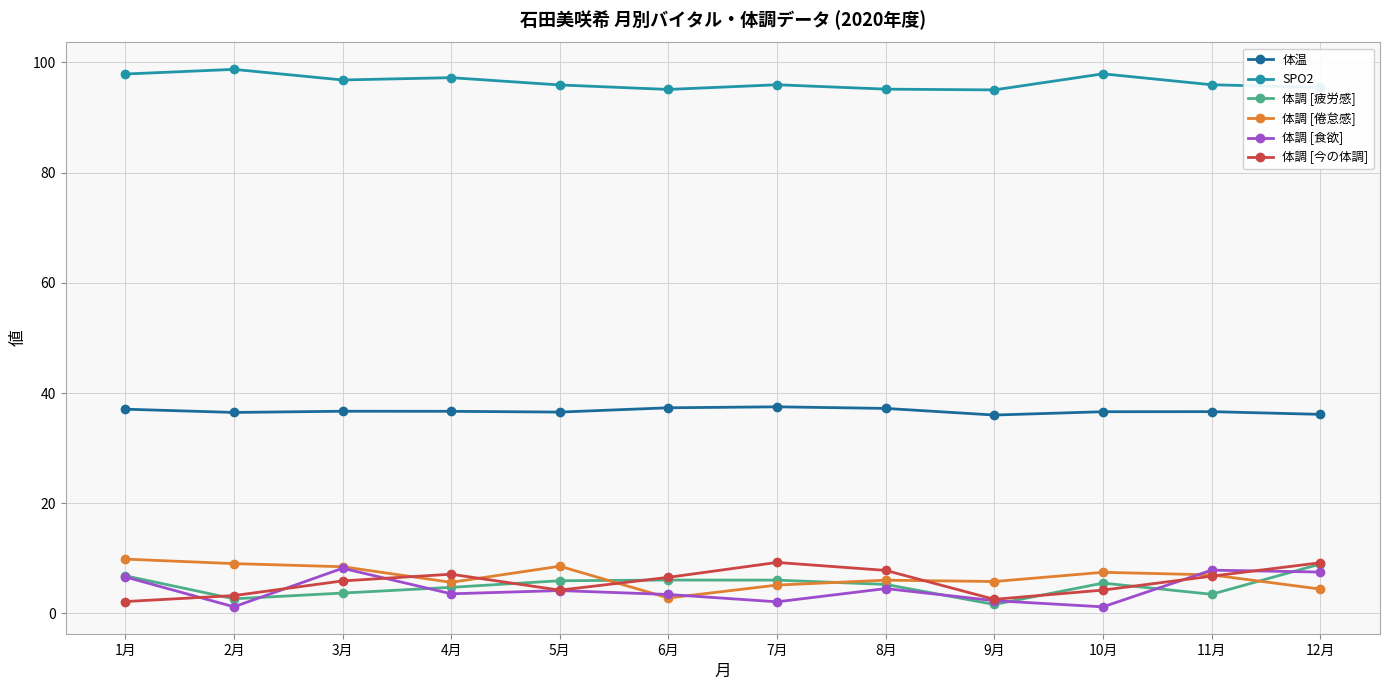

What is the sum of all 体調 [疲労感] values?

60.8